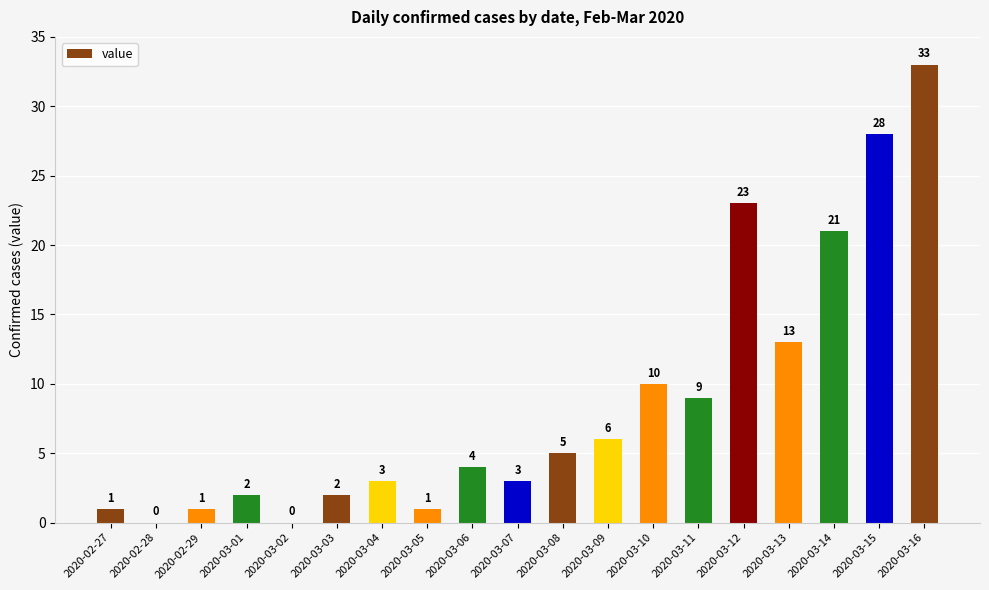

Which has a higher value, 2020-03-11 or 2020-03-16?

2020-03-16